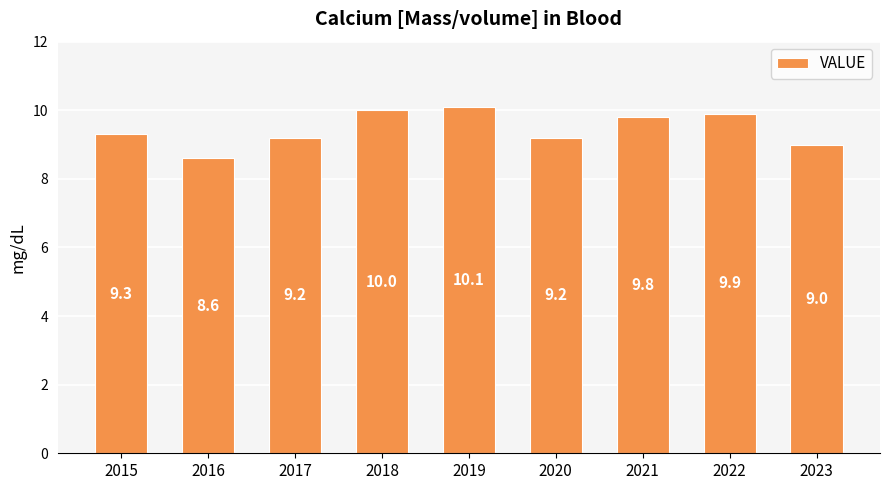

Read the value at 2021.

9.8